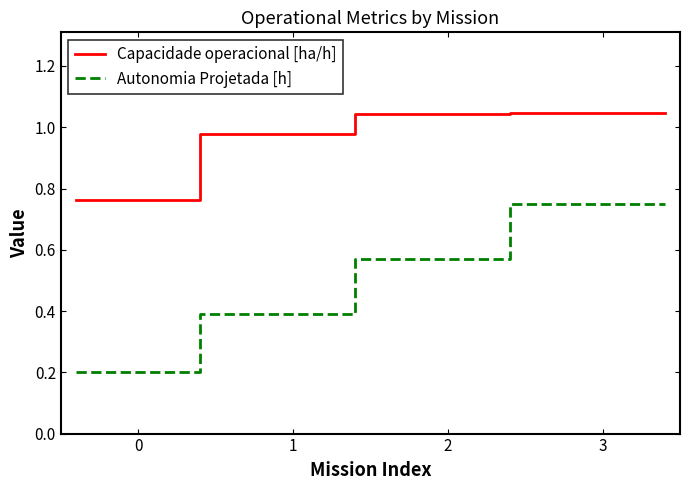

What is the difference between the maximum and minimum values in the Capacidade operacional [ha/h] series?

0.3